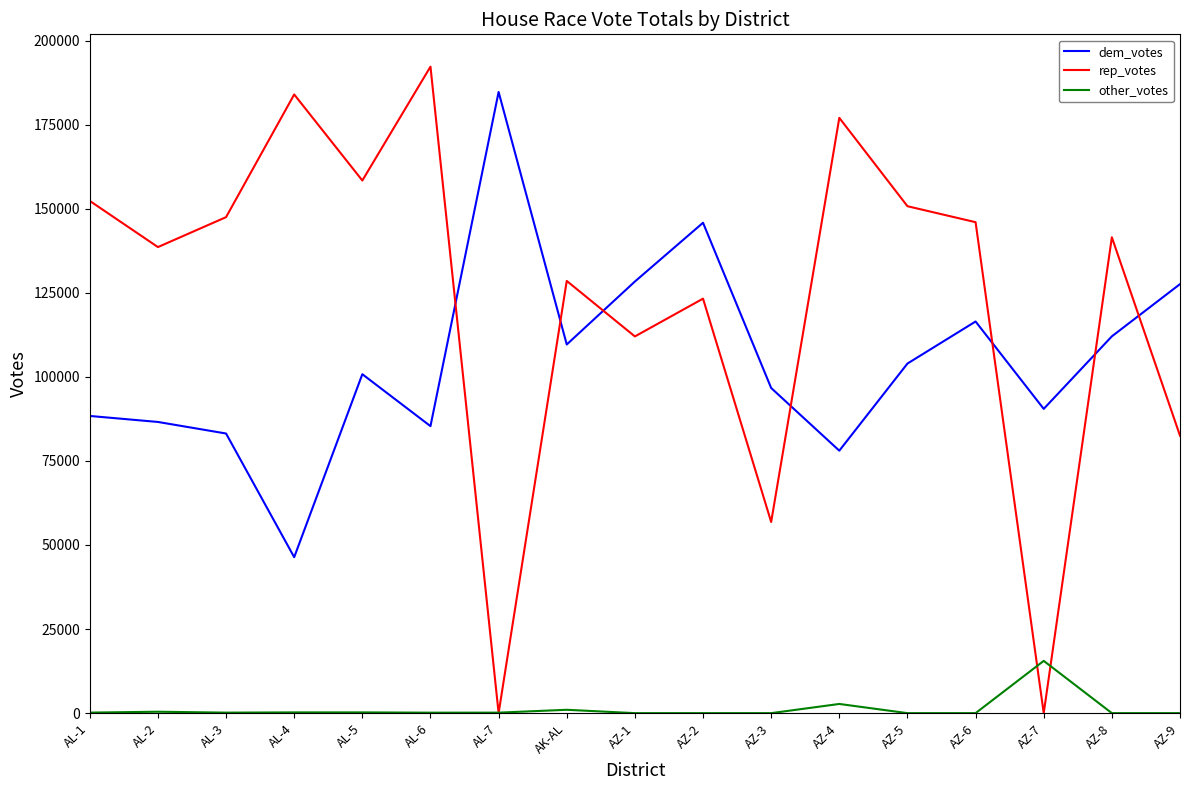

True or false: dem_votes and rep_votes cross at least once.

True